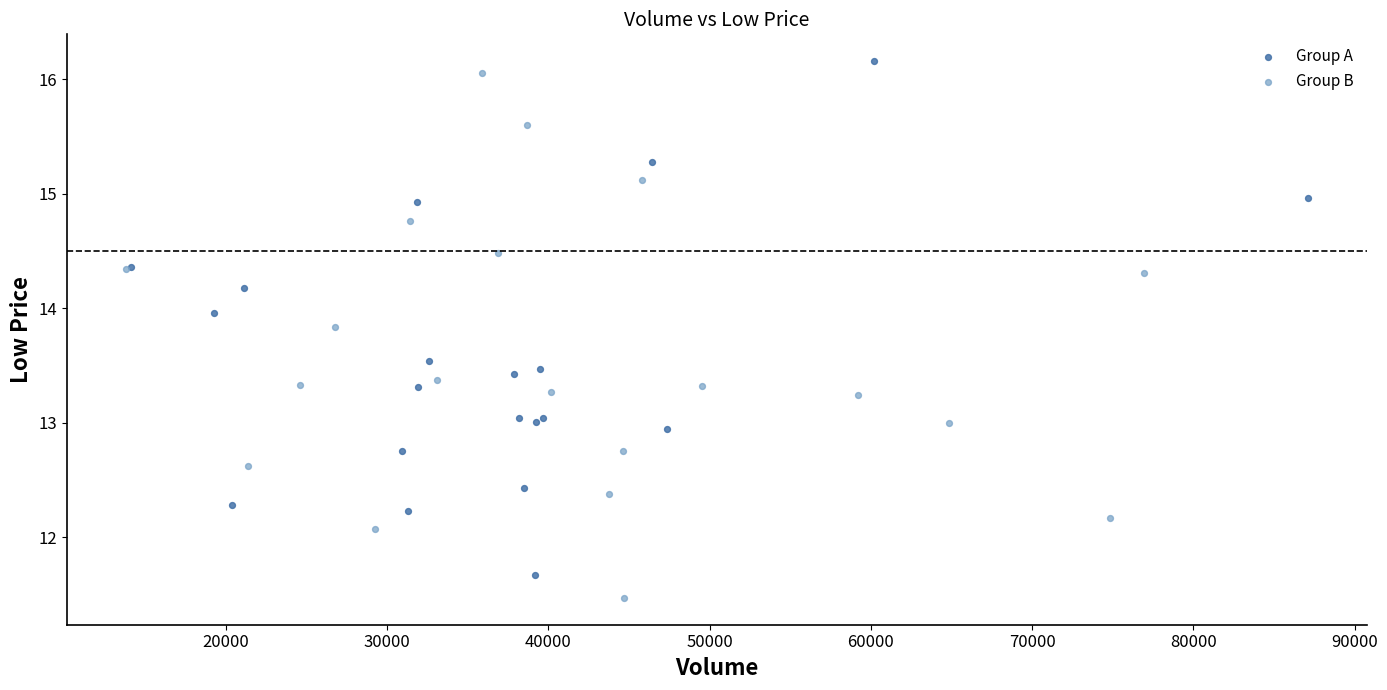

What are all the series names shown in the legend?

Group A, Group B